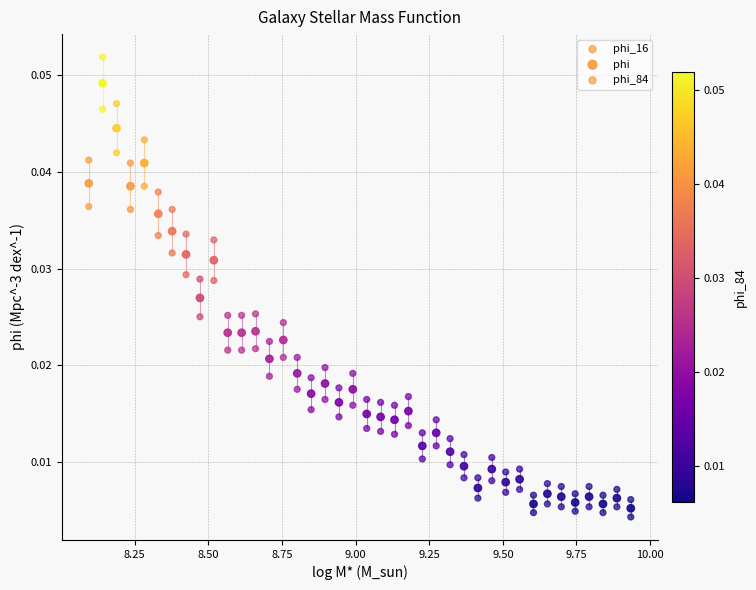

How many points are shown in the scatter plot?

120